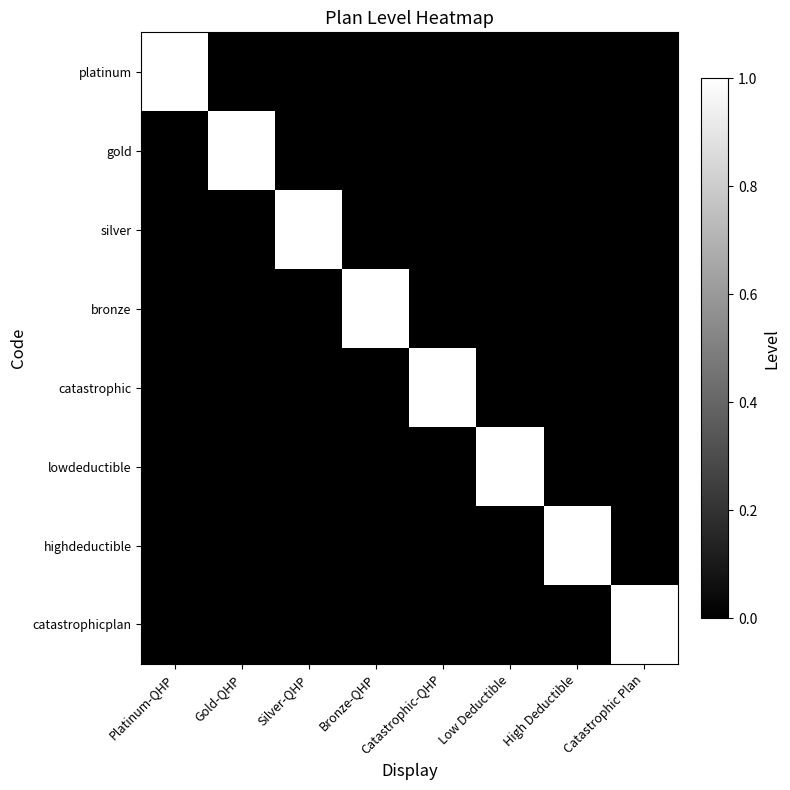

List the series in order of their peak value, highest first.

platinum, gold, silver, bronze, catastrophic, lowdeductible, highdeductible, catastrophicplan